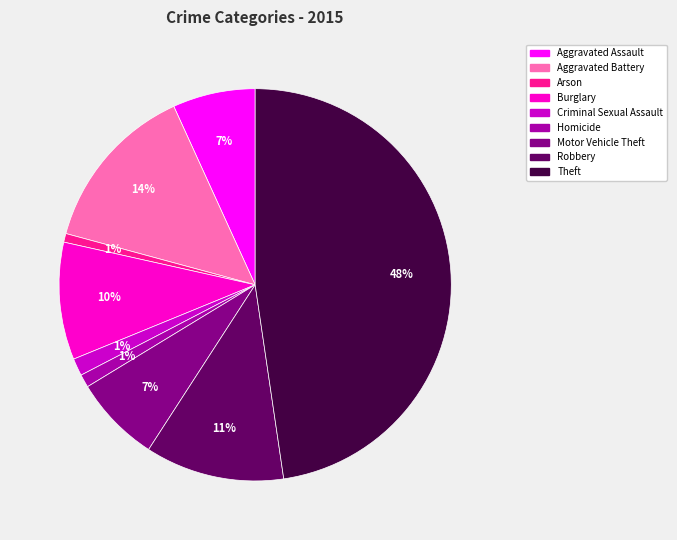

Count the number of slices in the pie.

9